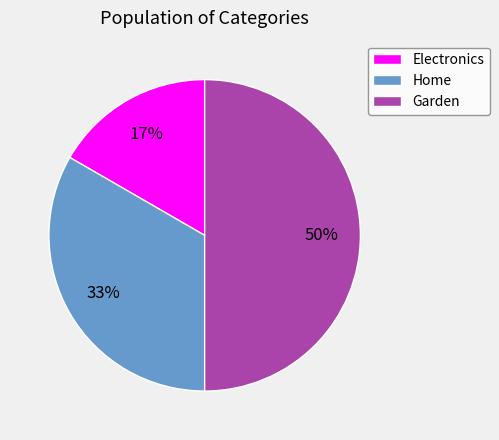

To the nearest percent, what is the combined percentage of Home and Garden?

83%